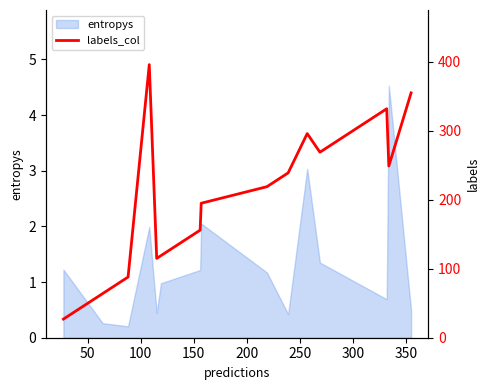

How many points are lower than both their immediate neighbors (excluding endpoints)?

3